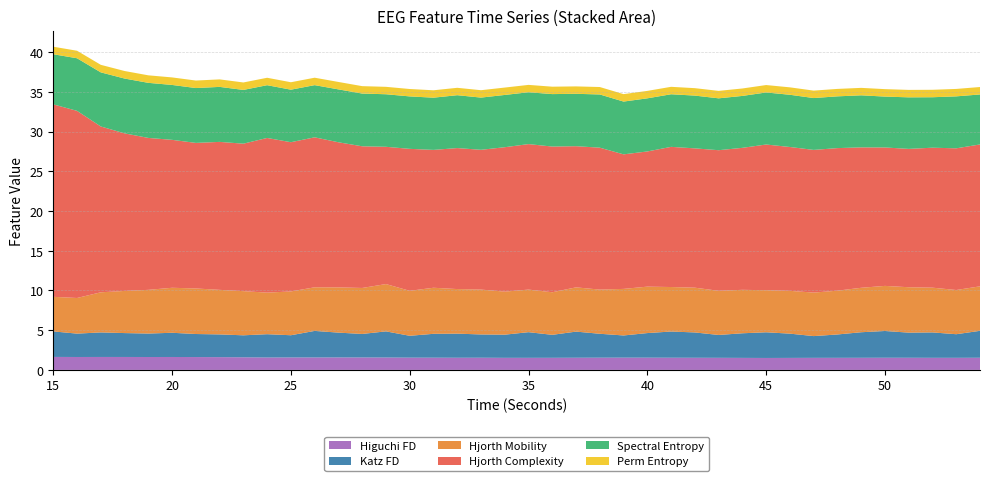

Reading right to left, transcribe all the data shown in this chart.

higuchi_fd_EEG: 1.5	1.5	1.5	1.5	1.5	1.5	1.5	1.5	1.5	1.5	1.5	1.5	1.5	1.5	1.5	1.5	1.5	1.5	1.5	1.5	1.5	1.5	1.5	1.5	1.5	1.6	1.6	1.6	1.6	1.6	1.6	1.6	1.6	1.6	1.6	1.6	1.6	1.6	1.6	1.6
katz_fd_EEG: 3.4	3.0	3.2	3.2	3.4	3.2	2.9	2.7	3.1	3.2	3.1	2.9	3.2	3.3	3.1	2.8	3.0	3.3	2.9	3.2	2.9	2.9	3.0	3.0	2.8	3.3	3.0	3.1	3.3	2.8	2.9	2.8	2.9	2.9	3.0	3.0	3.0	3.1	2.9	3.2
hjorthMobility_EEG: 5.6	5.6	5.6	5.7	5.7	5.6	5.5	5.5	5.4	5.3	5.5	5.6	5.6	5.6	5.8	5.9	5.6	5.6	5.4	5.4	5.4	5.6	5.6	5.8	5.7	6.0	5.8	5.7	5.5	5.5	5.2	5.6	5.6	5.7	5.7	5.5	5.3	5.1	4.5	4.4
hjorthComplexity_EEG: 17.9	17.8	17.6	17.4	17.4	17.7	17.9	18.0	18.1	18.3	17.9	17.7	17.5	17.6	17.0	16.9	17.9	17.8	18.3	18.3	18.2	17.6	17.8	17.4	17.9	17.3	17.8	18.3	18.9	18.8	19.5	18.6	18.6	18.3	18.6	19.1	19.8	20.9	23.6	24.2
spectral_entropy_EEG: 6.3	6.5	6.4	6.5	6.4	6.6	6.5	6.5	6.6	6.6	6.5	6.5	6.6	6.6	6.7	6.6	6.7	6.6	6.6	6.5	6.6	6.6	6.7	6.6	6.6	6.6	6.6	6.7	6.6	6.6	6.6	6.8	6.9	6.9	6.9	6.9	6.9	6.8	6.6	6.3
perm_entropy_EEG: 0.9	0.9	0.9	0.9	0.9	0.9	0.9	0.9	0.9	0.9	0.9	0.9	0.9	0.9	0.9	0.9	0.9	0.9	0.9	0.9	0.9	0.9	0.9	0.9	0.9	0.9	0.9	0.9	0.9	0.9	0.9	0.9	0.9	0.9	0.9	0.9	0.9	0.9	0.9	0.9